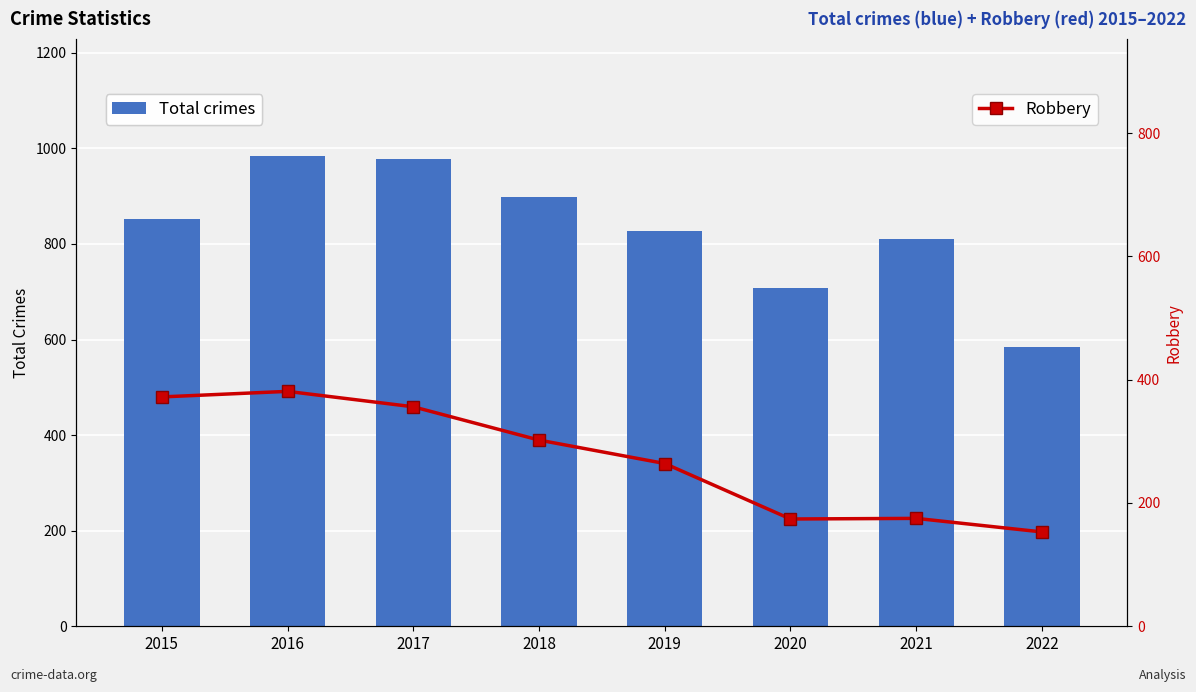

At which category is the sum across all series the highest?

2016